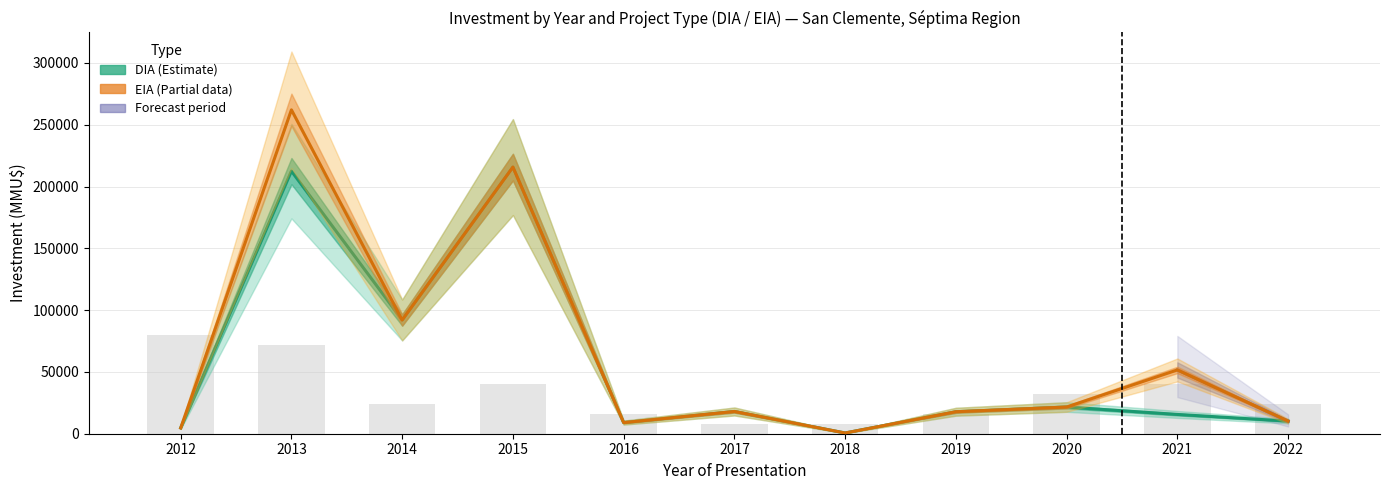

At which label is the value closest to 44000?

2015